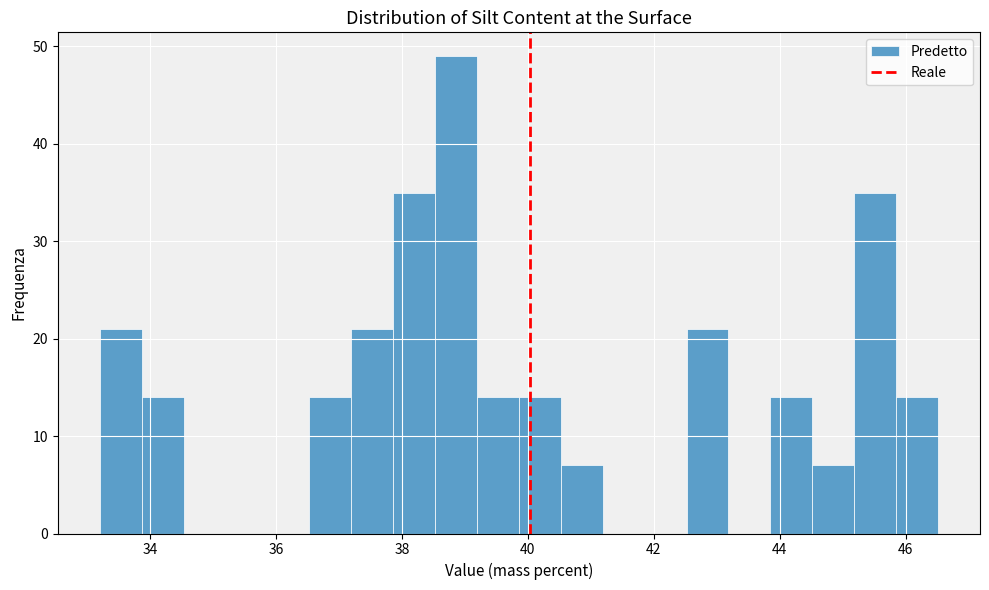

Around what value on the x-axis is the tallest bar? Give the approximate position of its centre, as read against the axis.

38.8